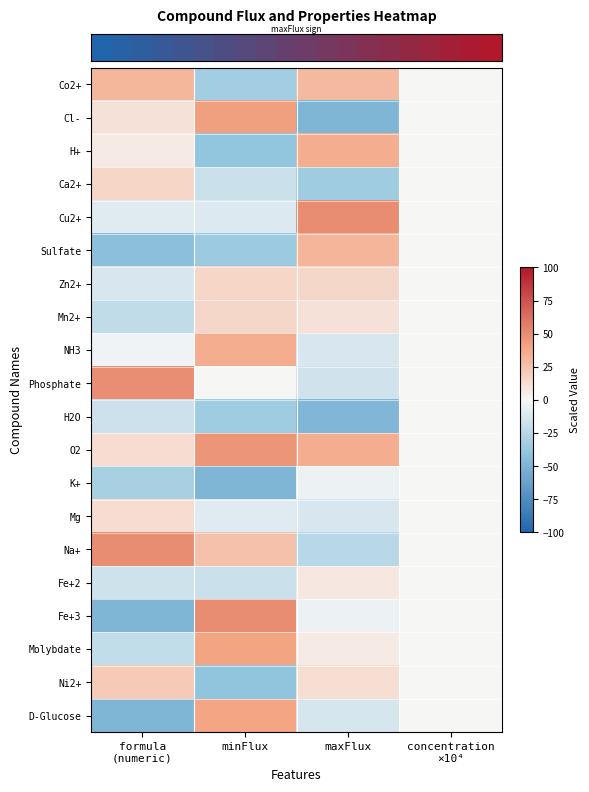

Reading right to left, list all the values displayed in this chart.

row_0: concentration
×10⁴=0.0	maxFlux=29.6	minFlux=-33.1	formula
(numeric)=30.8
row_1: concentration
×10⁴=0.0	maxFlux=-50.0	minFlux=41.6	formula
(numeric)=10.7
row_2: concentration
×10⁴=0.0	maxFlux=35.7	minFlux=-39.2	formula
(numeric)=5.7
row_3: concentration
×10⁴=0.0	maxFlux=-33.7	minFlux=-17.5	formula
(numeric)=15.8
row_4: concentration
×10⁴=0.0	maxFlux=50.0	minFlux=-10.2	formula
(numeric)=-8.9
row_5: concentration
×10⁴=0.0	maxFlux=31.6	minFlux=-35.5	formula
(numeric)=-43.7
row_6: concentration
×10⁴=0.0	maxFlux=15.3	minFlux=16.3	formula
(numeric)=-12.0
row_7: concentration
×10⁴=0.0	maxFlux=10.2	minFlux=15.1	formula
(numeric)=-21.4
row_8: concentration
×10⁴=0.0	maxFlux=-12.2	minFlux=35.5	formula
(numeric)=-2.8
row_9: concentration
×10⁴=0.0	maxFlux=-15.3	minFlux=0.6	formula
(numeric)=49.5
row_10: concentration
×10⁴=0.0	maxFlux=-49.0	minFlux=-34.3	formula
(numeric)=-16.7
row_11: concentration
×10⁴=0.0	maxFlux=35.7	minFlux=46.4	formula
(numeric)=12.9
row_12: concentration
×10⁴=0.0	maxFlux=-4.1	minFlux=-50.0	formula
(numeric)=-31.0
row_13: concentration
×10⁴=0.0	maxFlux=-12.2	minFlux=-9.0	formula
(numeric)=13.0
row_14: concentration
×10⁴=0.0	maxFlux=-24.5	minFlux=25.9	formula
(numeric)=50.0
row_15: concentration
×10⁴=0.0	maxFlux=7.1	minFlux=-17.5	formula
(numeric)=-15.8
row_16: concentration
×10⁴=0.0	maxFlux=-4.1	minFlux=50.0	formula
(numeric)=-49.5
row_17: concentration
×10⁴=0.0	maxFlux=6.1	minFlux=40.4	formula
(numeric)=-20.4
row_18: concentration
×10⁴=0.0	maxFlux=12.2	minFlux=-40.4	formula
(numeric)=21.6
row_19: concentration
×10⁴=0.0	maxFlux=-13.3	minFlux=39.2	formula
(numeric)=-50.0